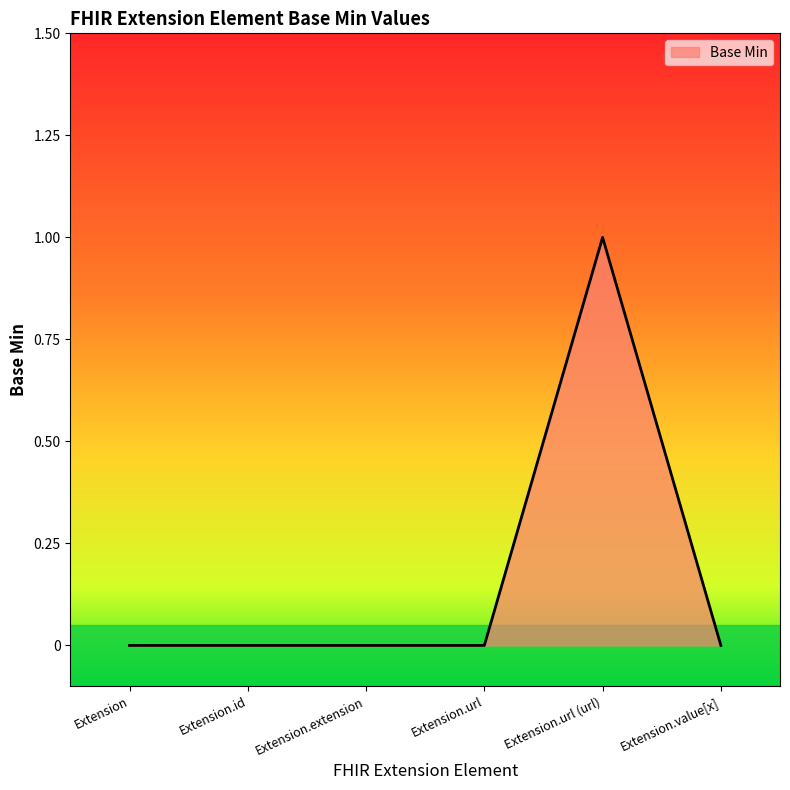

What is the sum of all values?

1